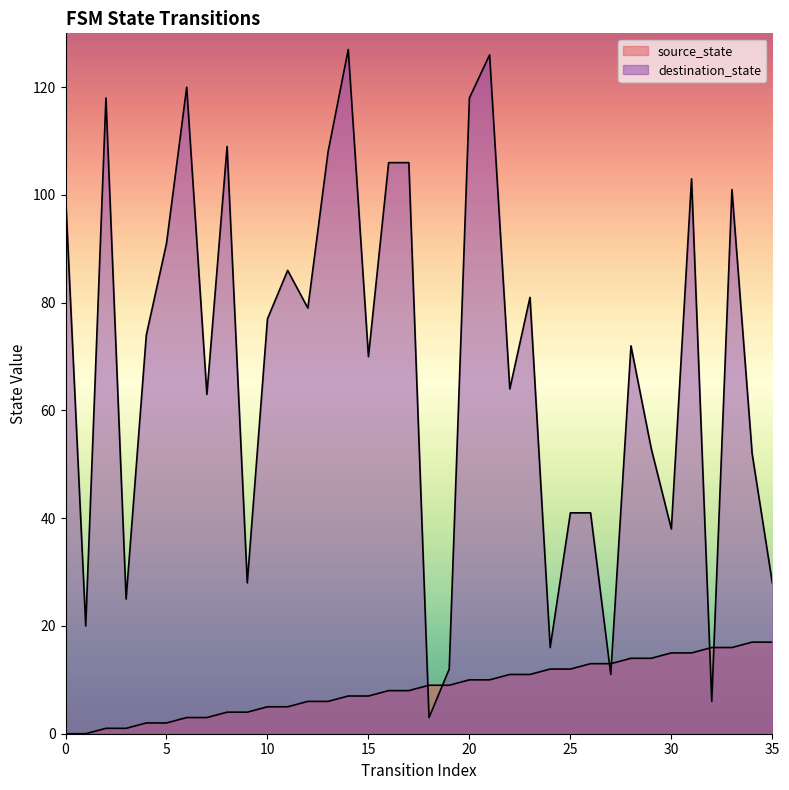

The destination_state series shows 123 at 15. True or false?

False